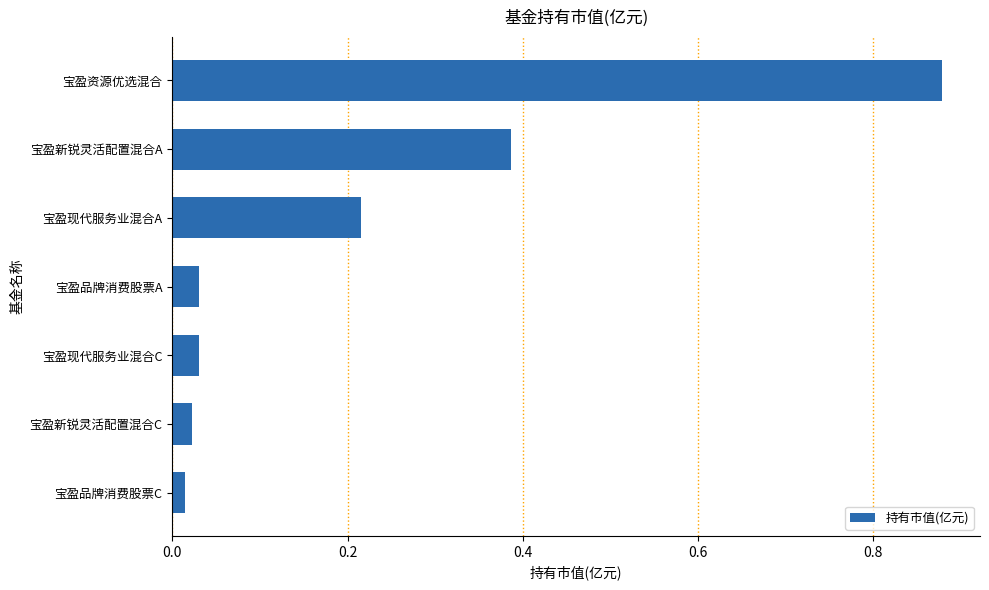

Which label corresponds to the largest value in the chart?

宝盈资源优选混合